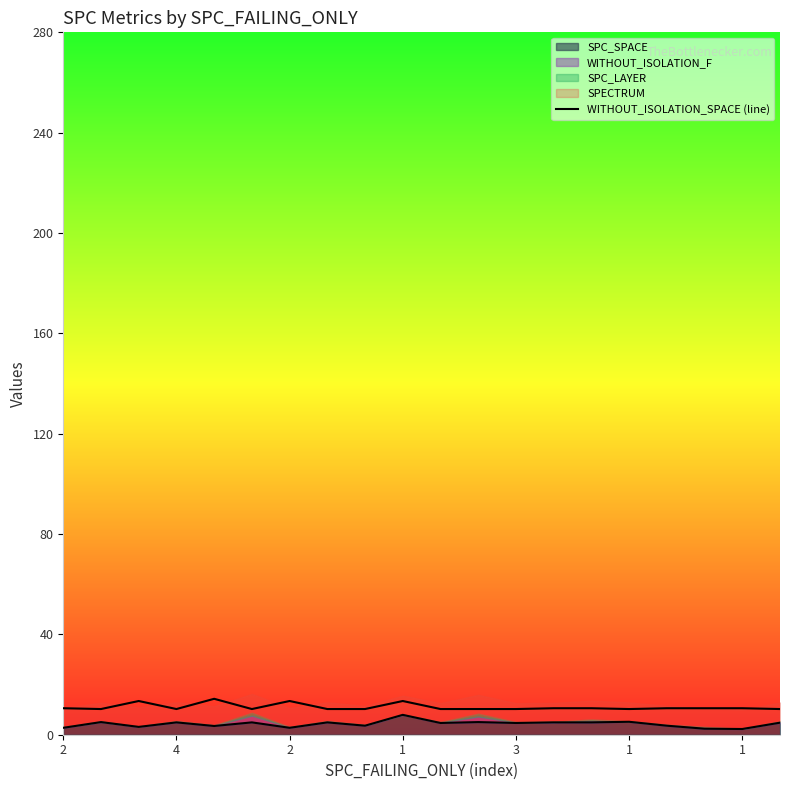

Does the chart display data point markers on the line(s)?

No